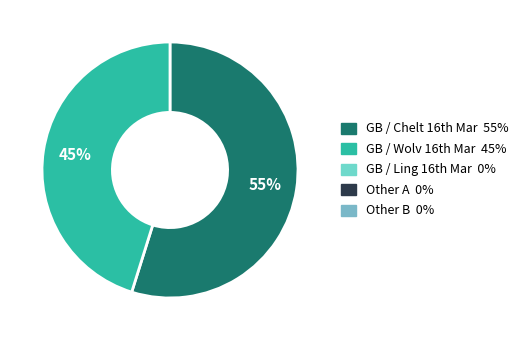

Does any single category account for the majority?

Yes